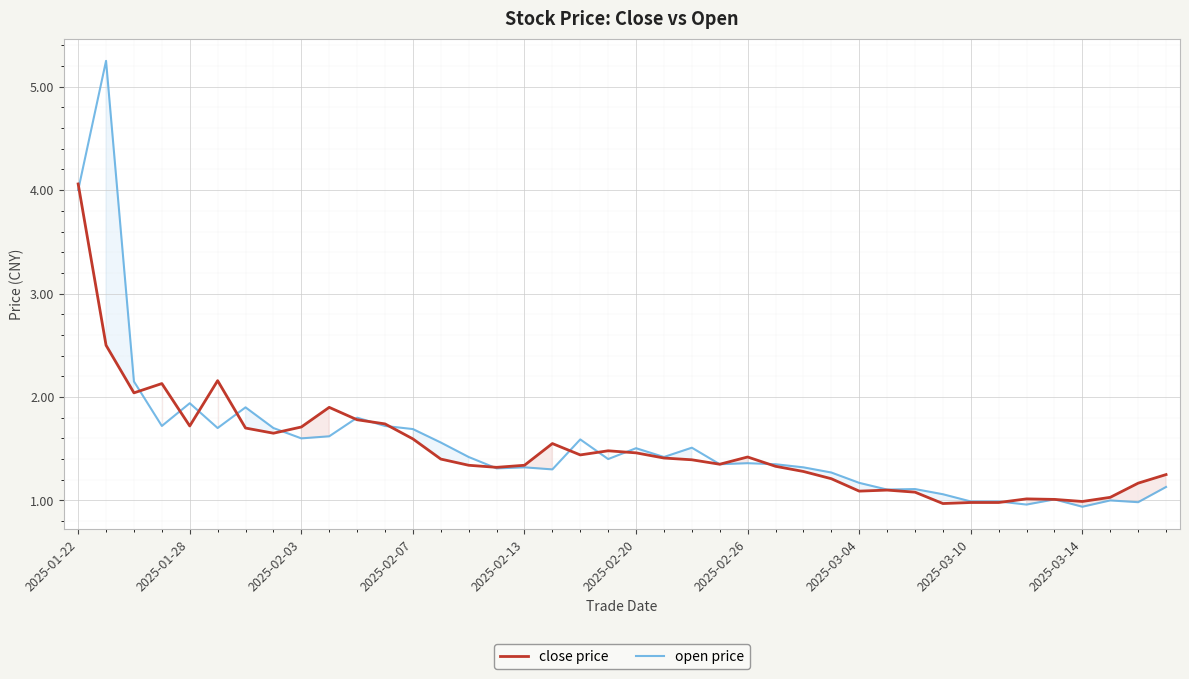

At which category is the sum across all series the highest?

2025-01-22